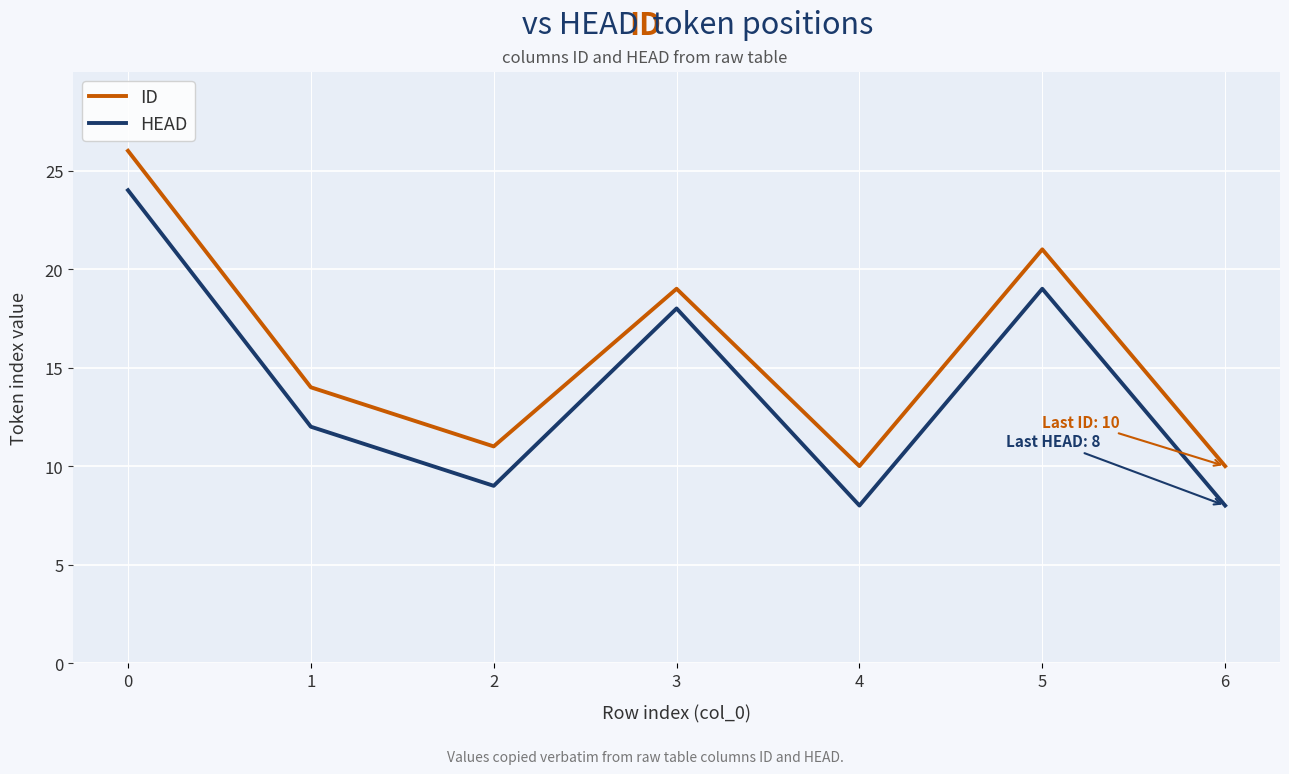

Where is HEAD nearest to the value 16?

3